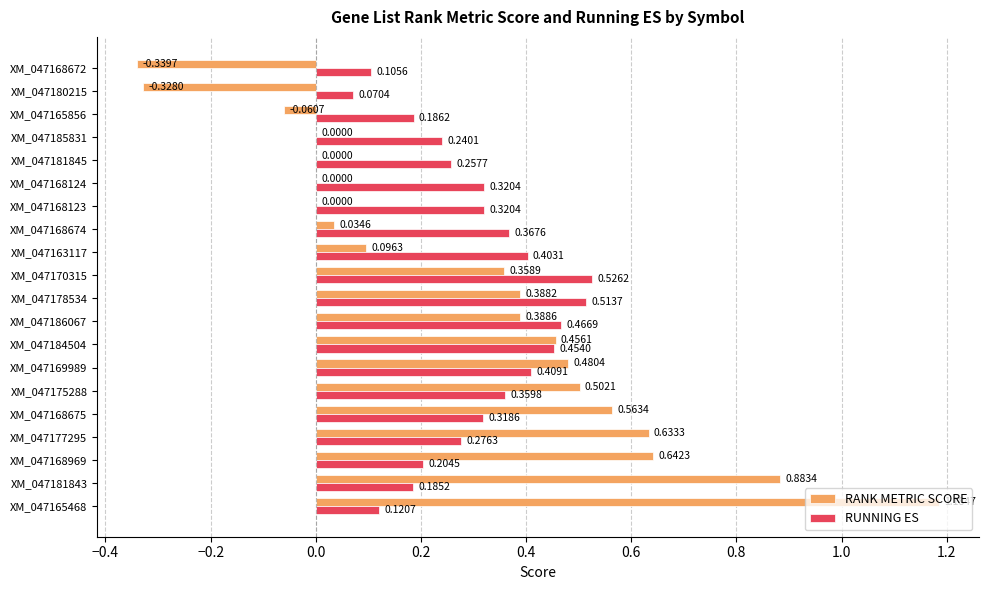

Which series has the largest total across all categories?

RUNNING ES